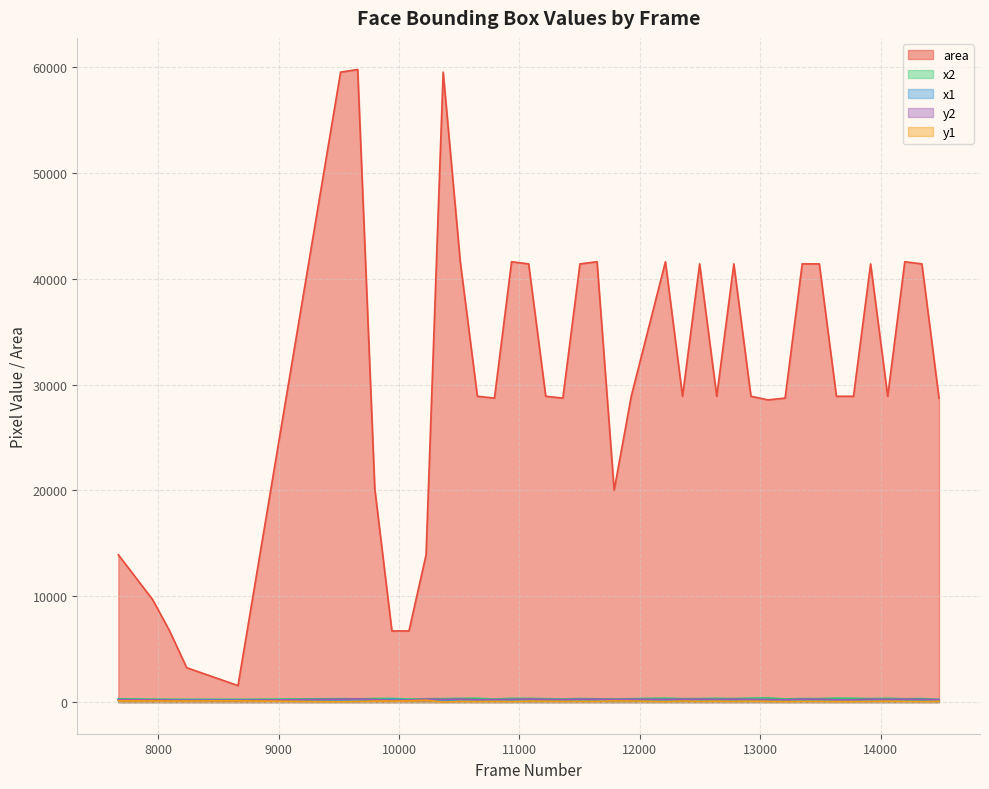

What is the value of the y2 point at the 37th from the left?

259